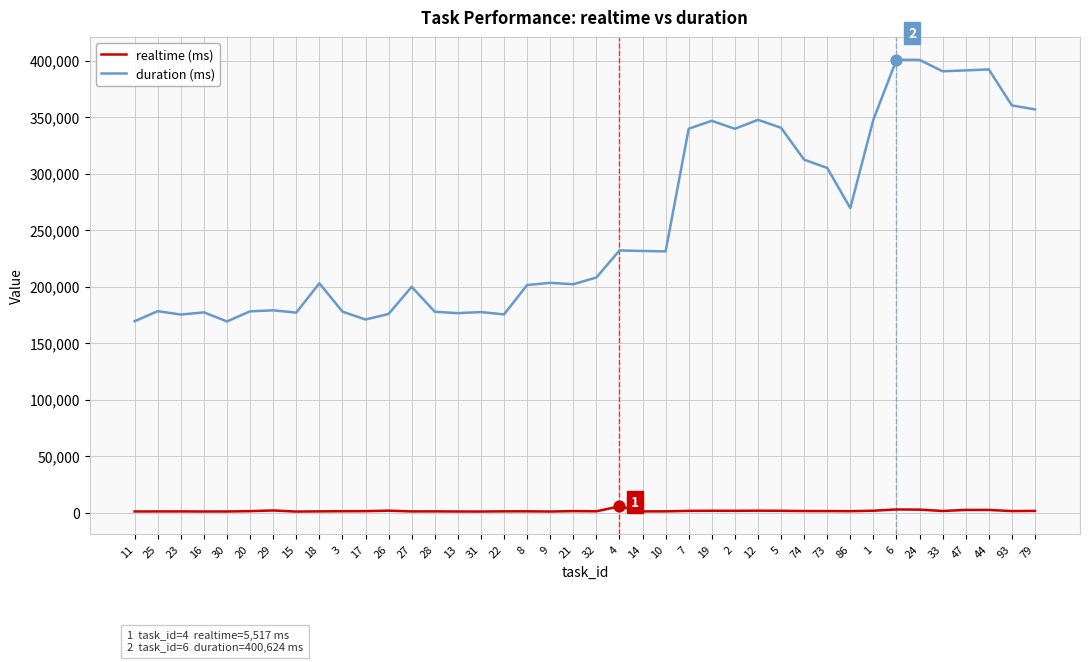

Which series has the largest total across all categories?

duration (ms)